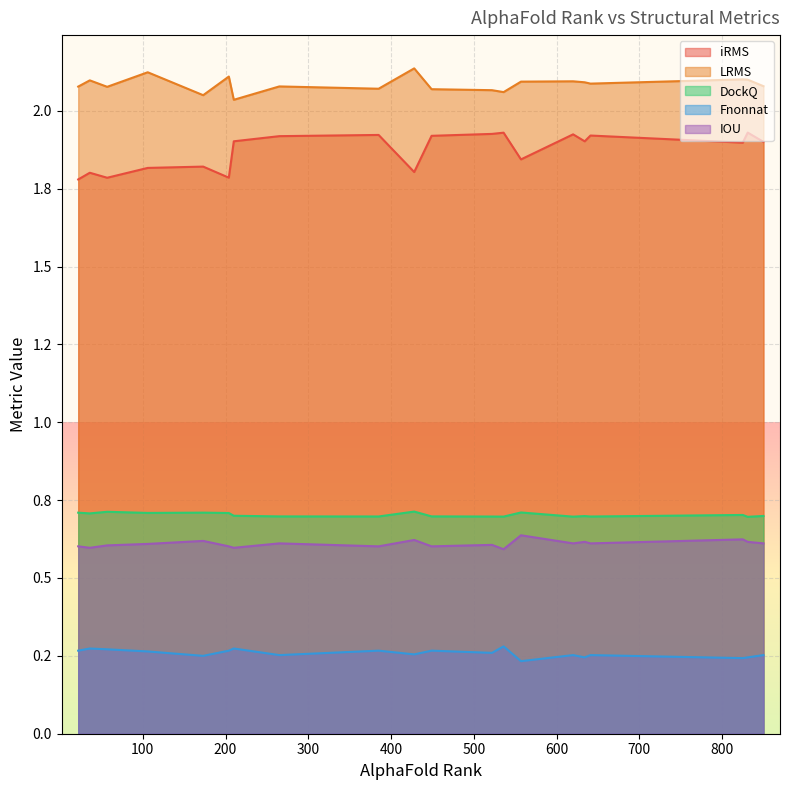

Which series has the largest range (max minus min)?

iRMS